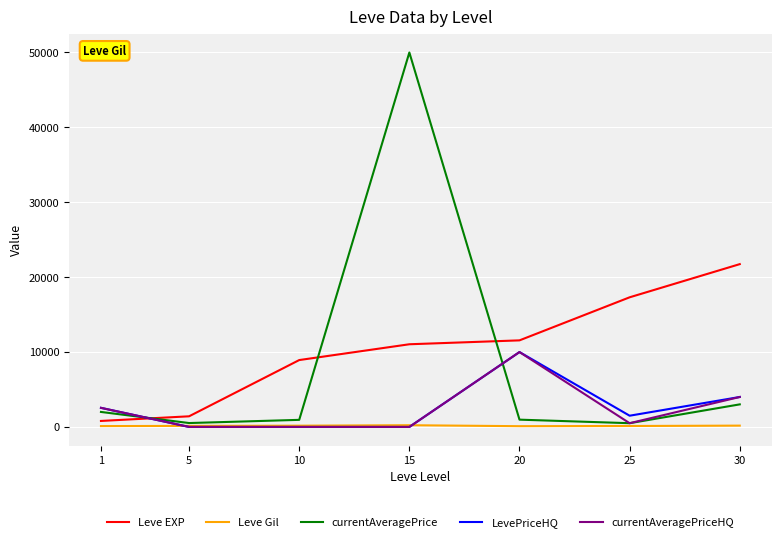

What is the minimum value for Leve Gil?

101.0